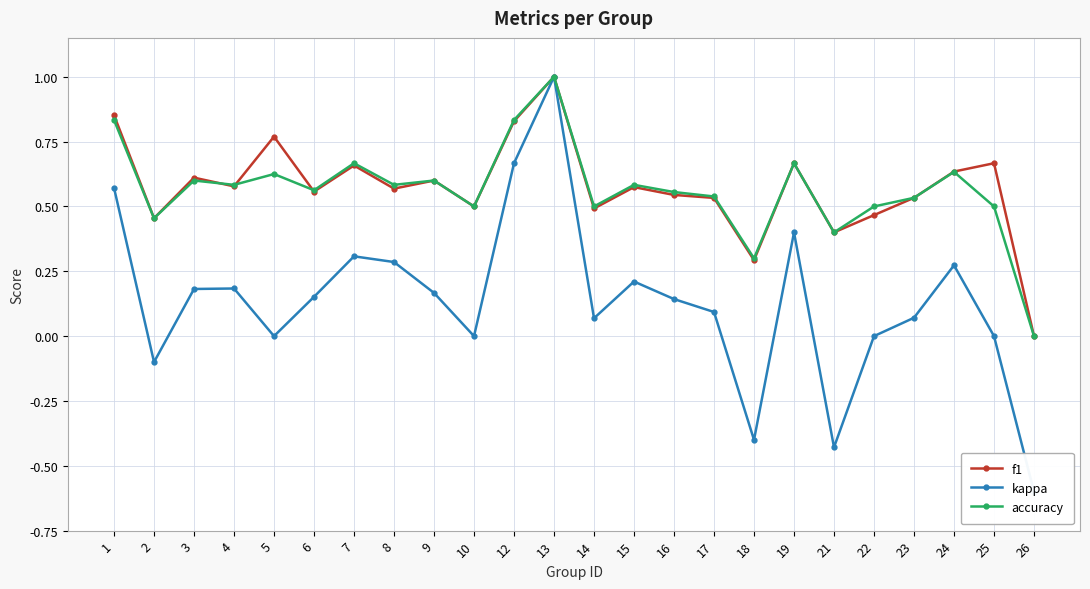

What is the average value of the f1 series?

0.6